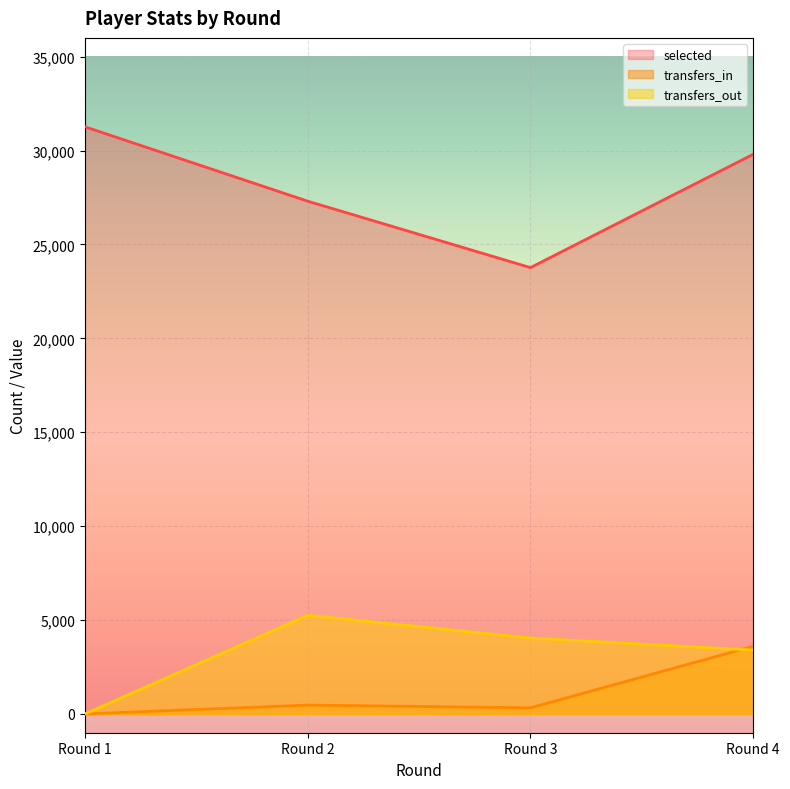

What is the maximum value shown in the chart?

31266